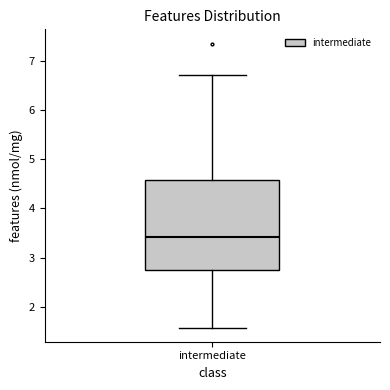

Read this box plot against the y-axis: the position of the median line, the range covered by the box, and the ends of both whiskers. The values are not printed on the chart, so give them approximately, as read against the axis.

median 3.4, box 2.7 to 4.6, whiskers 1.6 to 6.7